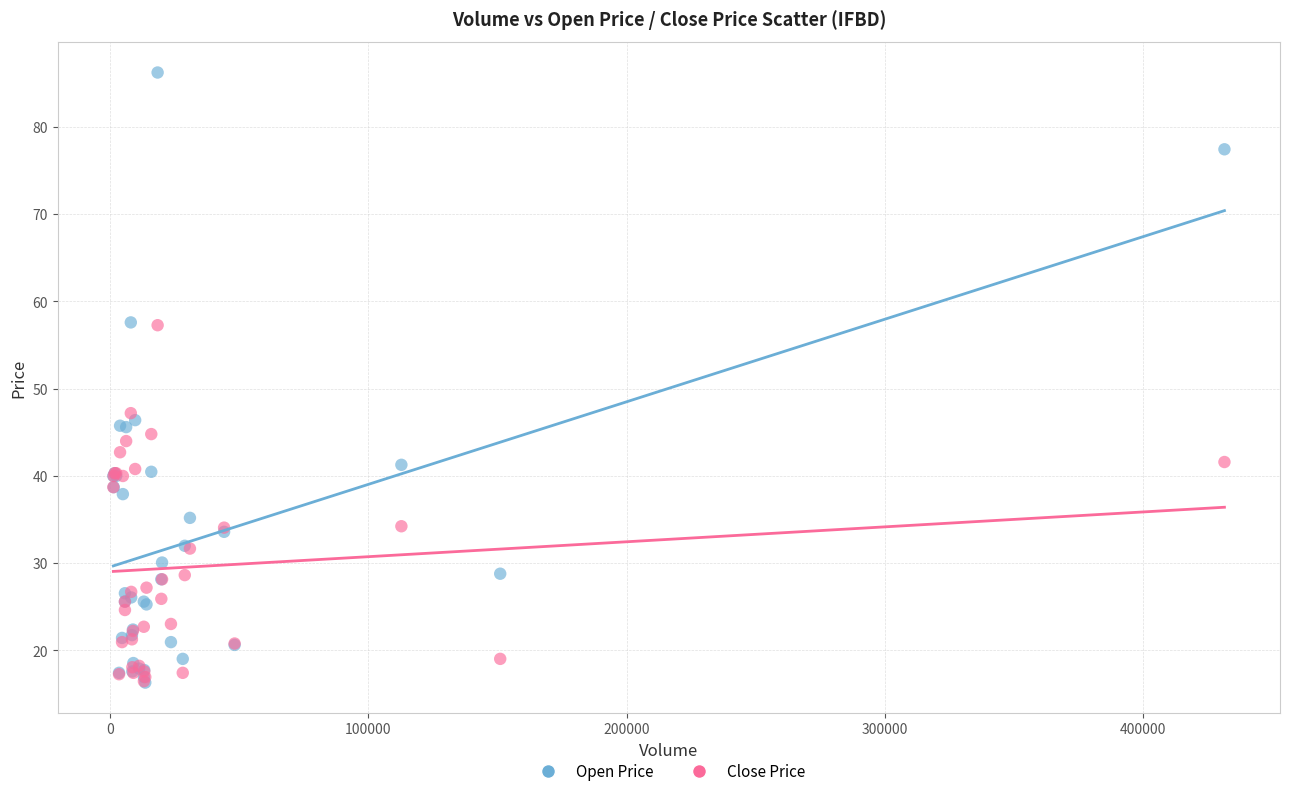

In the Close Price series, what Y value is closest to 36?

34.2